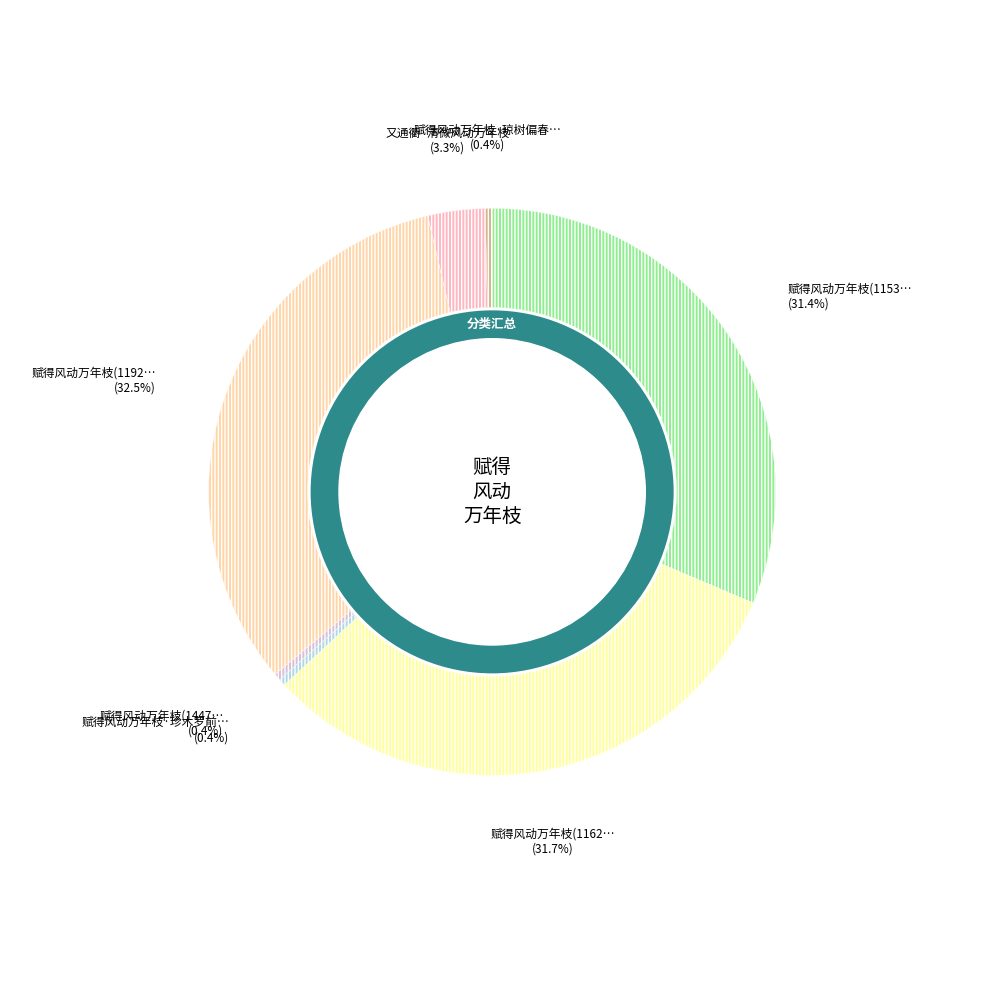

Approximately how many times larger is the value at 赋得风动万年枝(1192259) compared to 又通衢·清微风动万年枝?

10.0